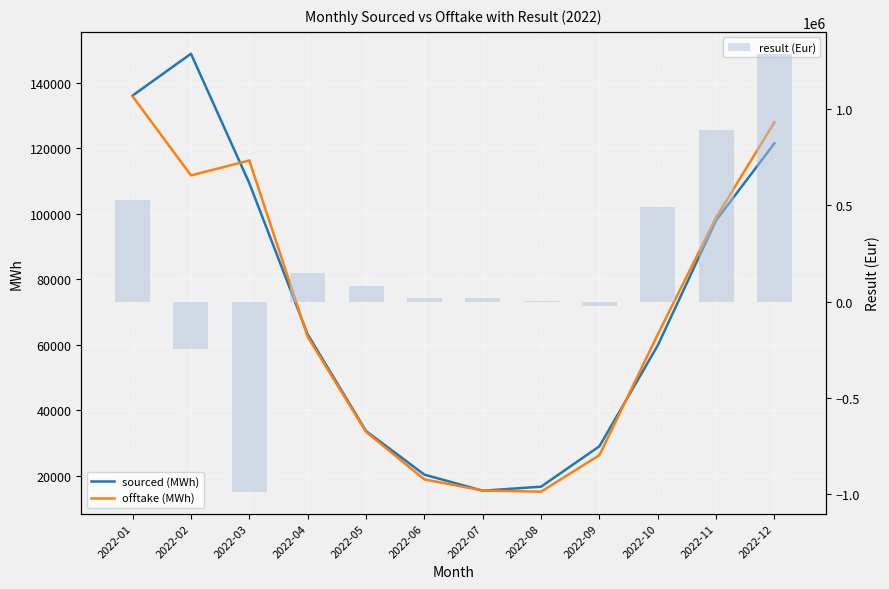

What is the maximum value shown in the chart?

1284209.5